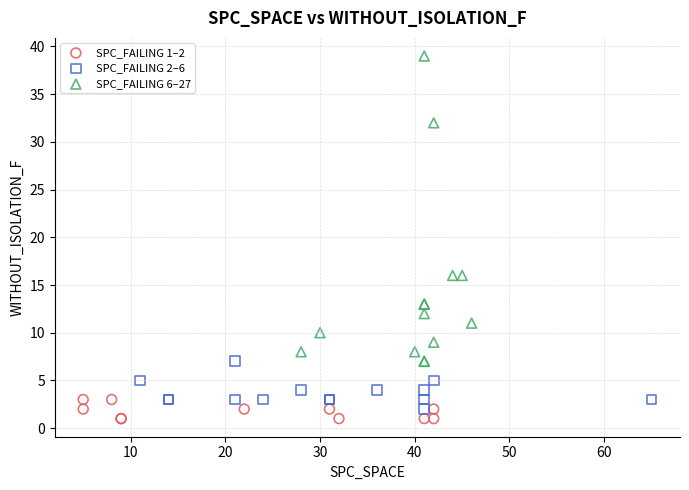

What are all the series names shown in the legend?

SPC_FAILING 1–2, SPC_FAILING 2–6, SPC_FAILING 6–27